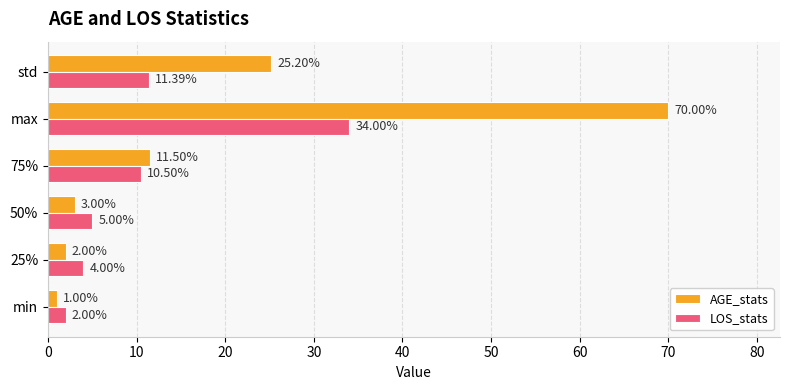

At which label is AGE_stats closest to 35?

std